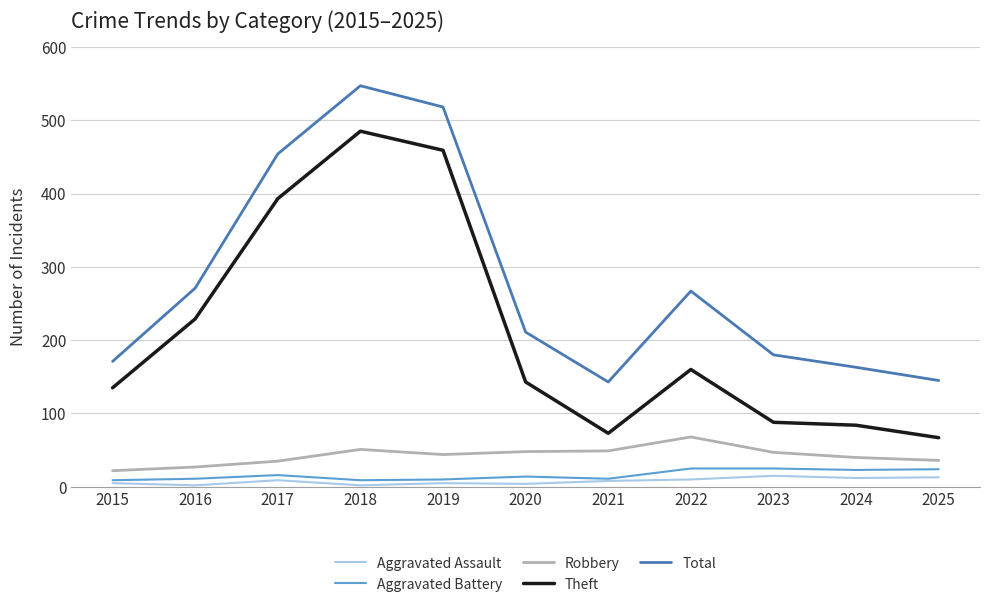

At 2016, list the series in order from largest to smallest.

Total, Theft, Robbery, Aggravated Battery, Aggravated Assault